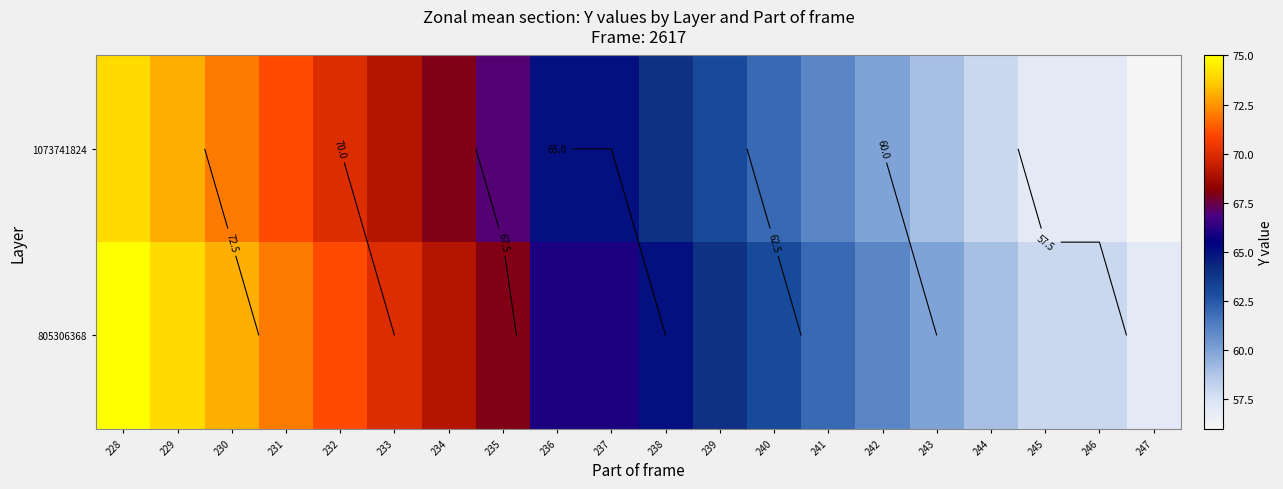

What is the average value of the 805306368 series?

66